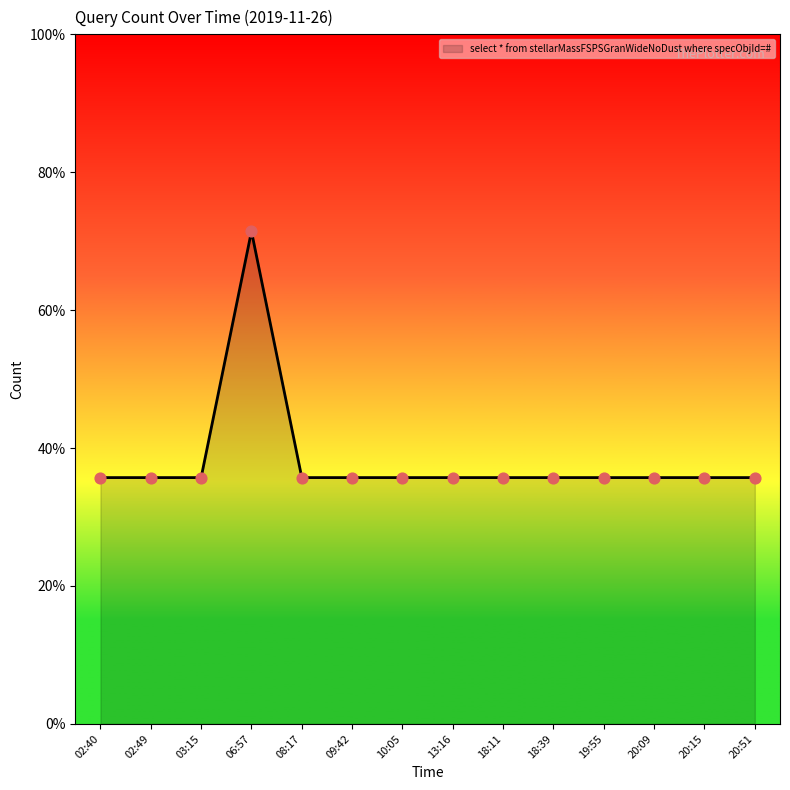

Approximately how many times larger is the value at 18:11 compared to 09:42?

1.0